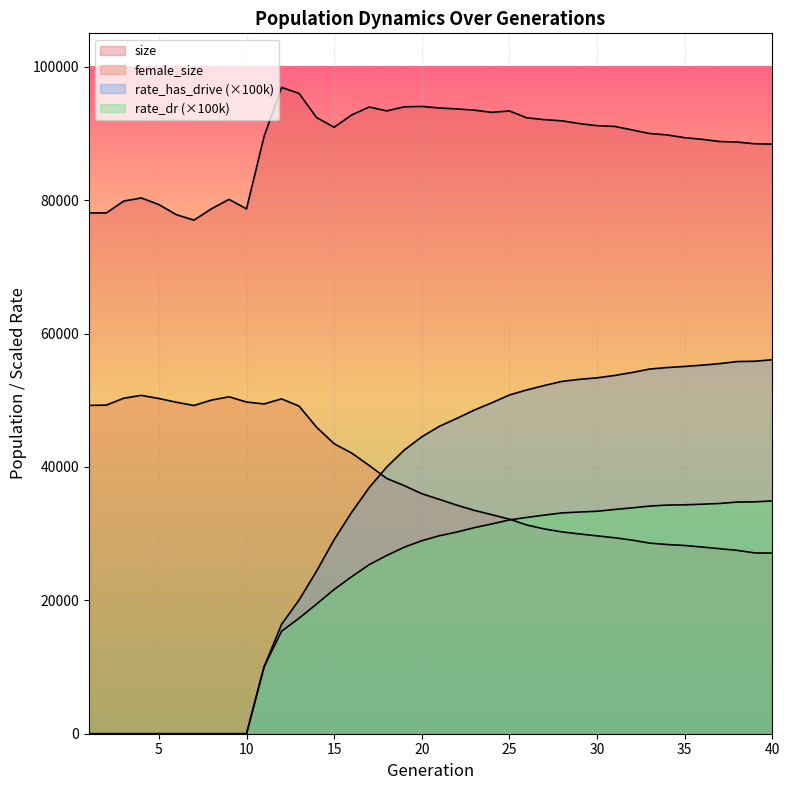

What is the value of the rate_has_drive point at the 28th from the left?

52820.5